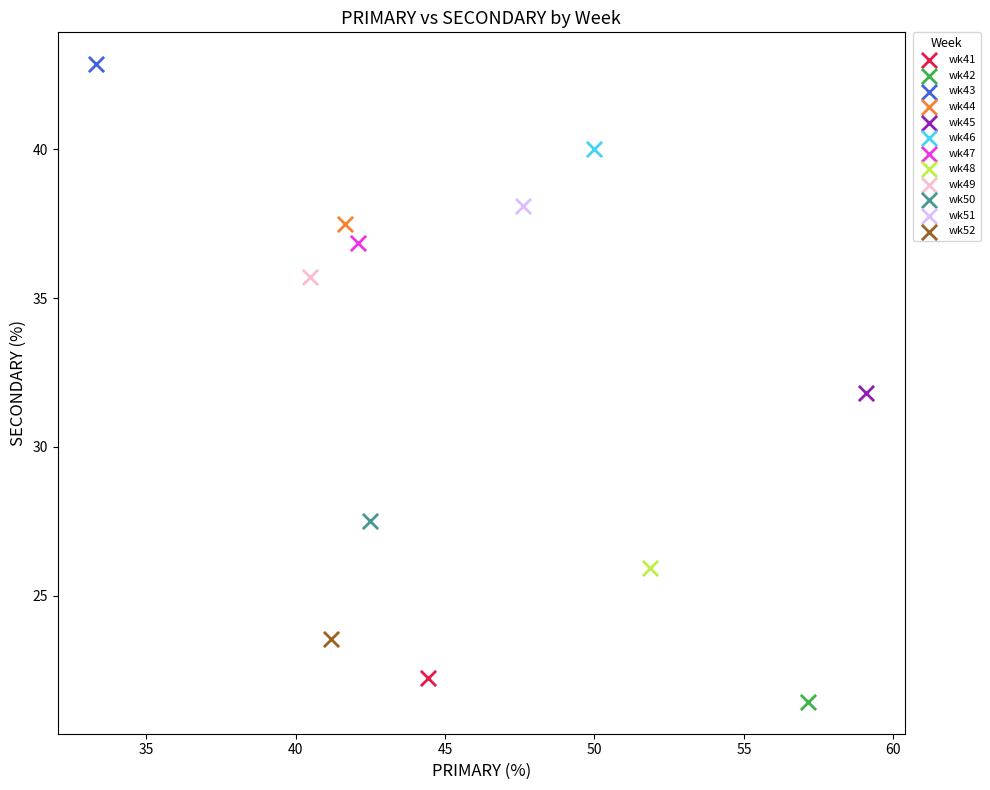

Which series reaches the minimum Y coordinate?

wk42